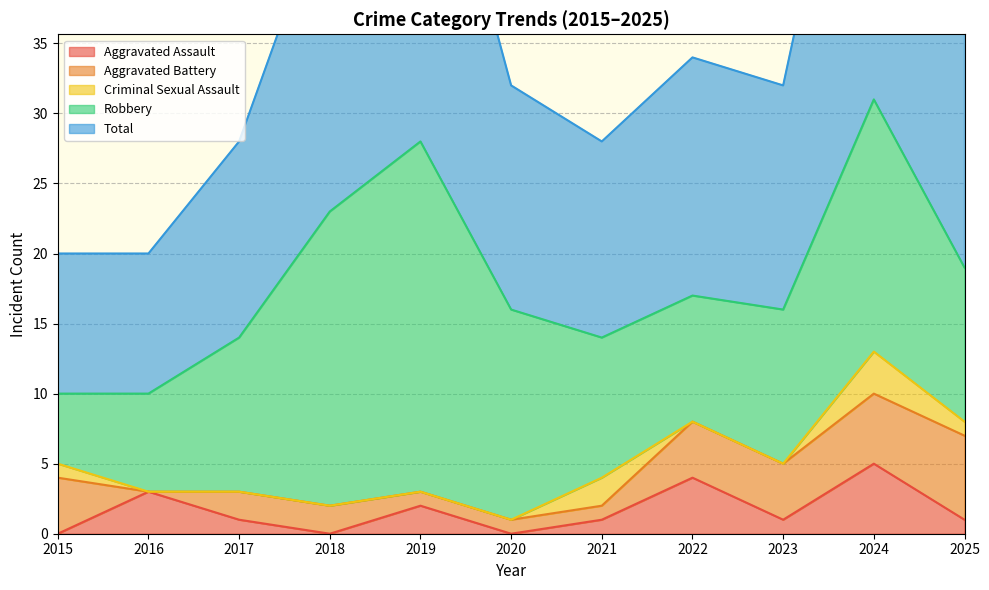

What is the sum of all Criminal Sexual Assault values?

7